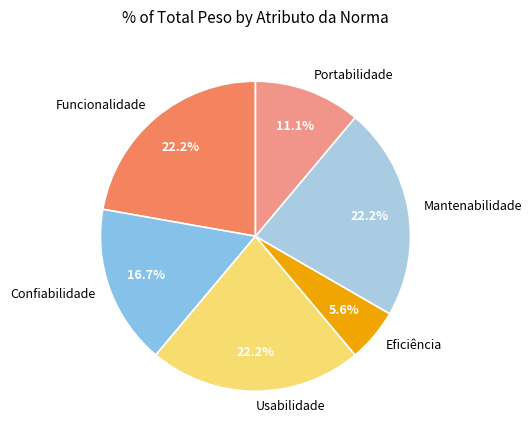

To the nearest percent, what is the difference between the largest and smallest slice percentages?

17%